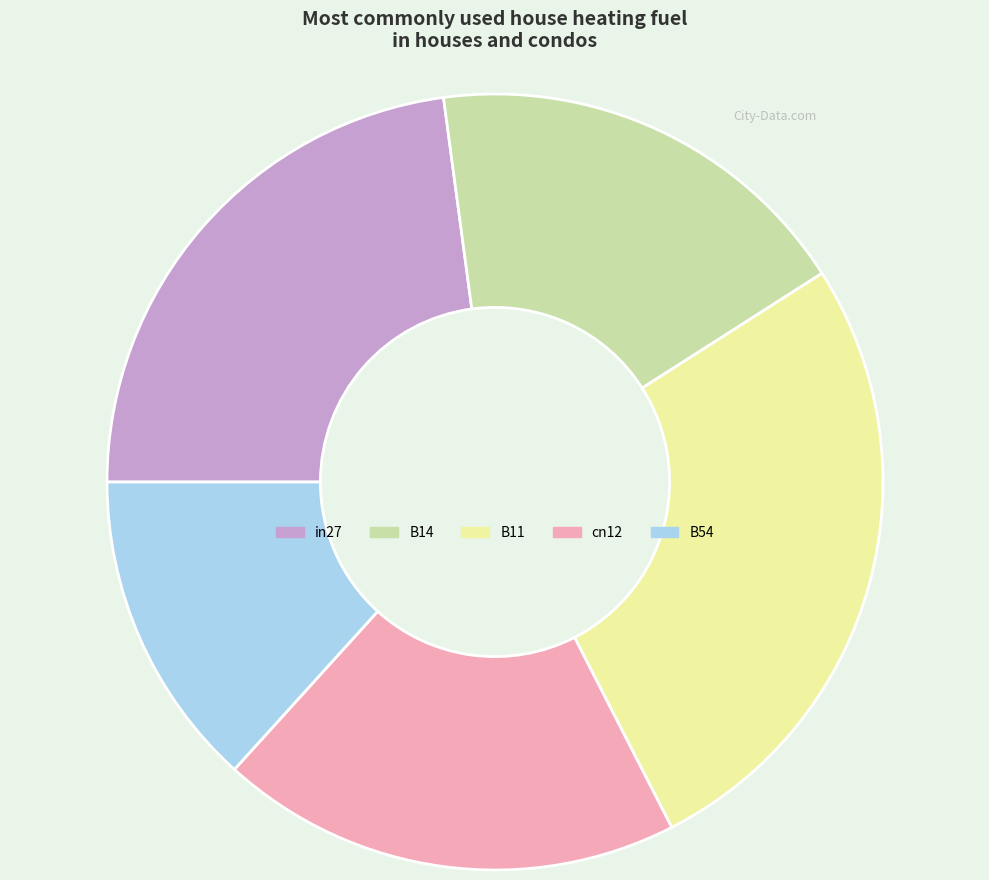

Do B54 and B11 together represent more than half of the pie?

No